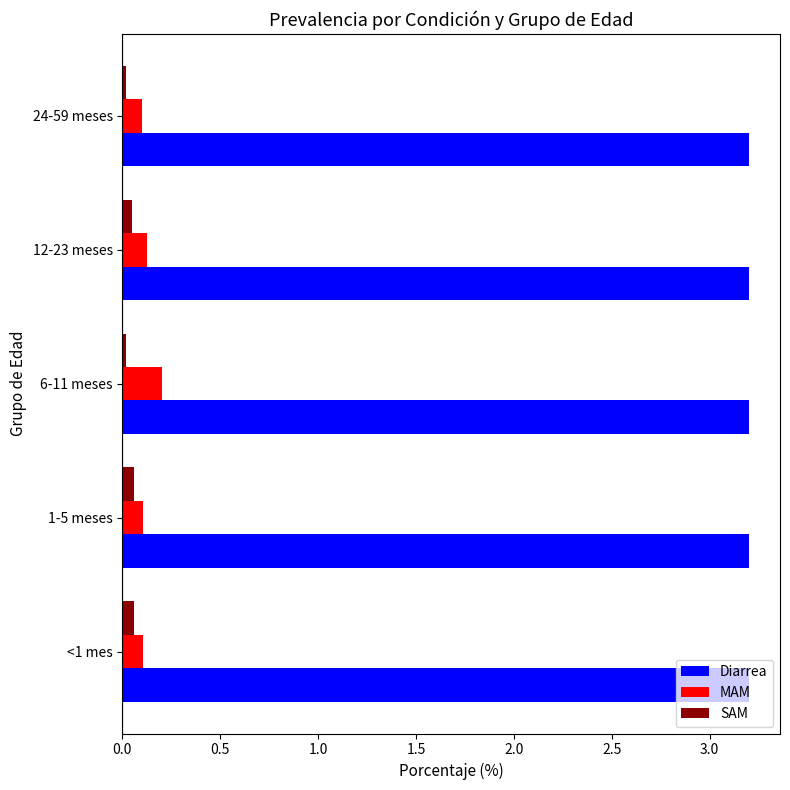

The MAM series shows 0.2 at 6-11 meses. True or false?

True